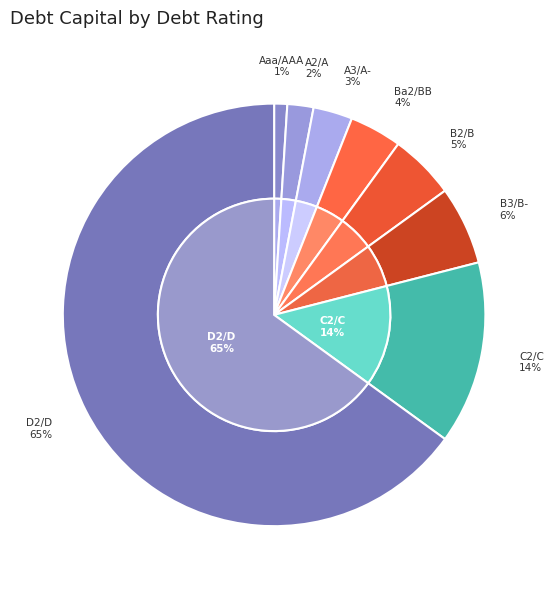

What is the largest slice in the pie chart?

D2/D